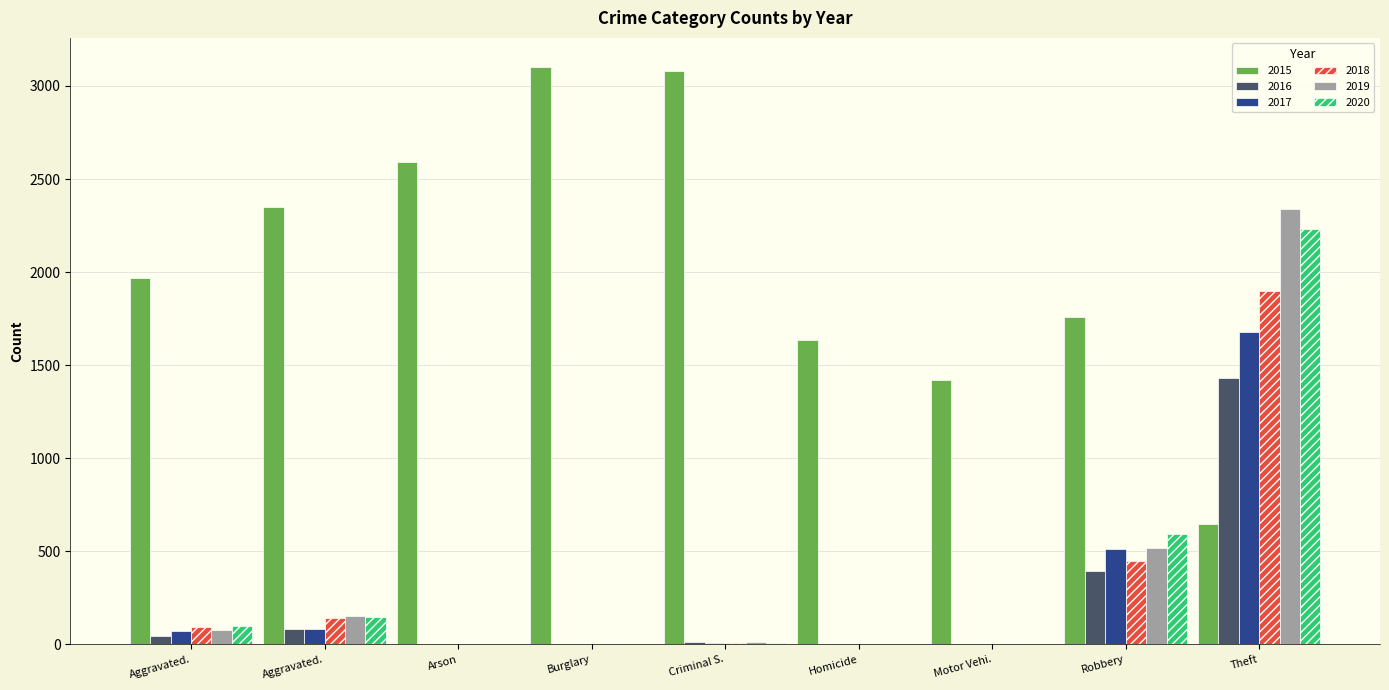

What are all the series names shown in the legend?

2015, 2016, 2017, 2018, 2019, 2020